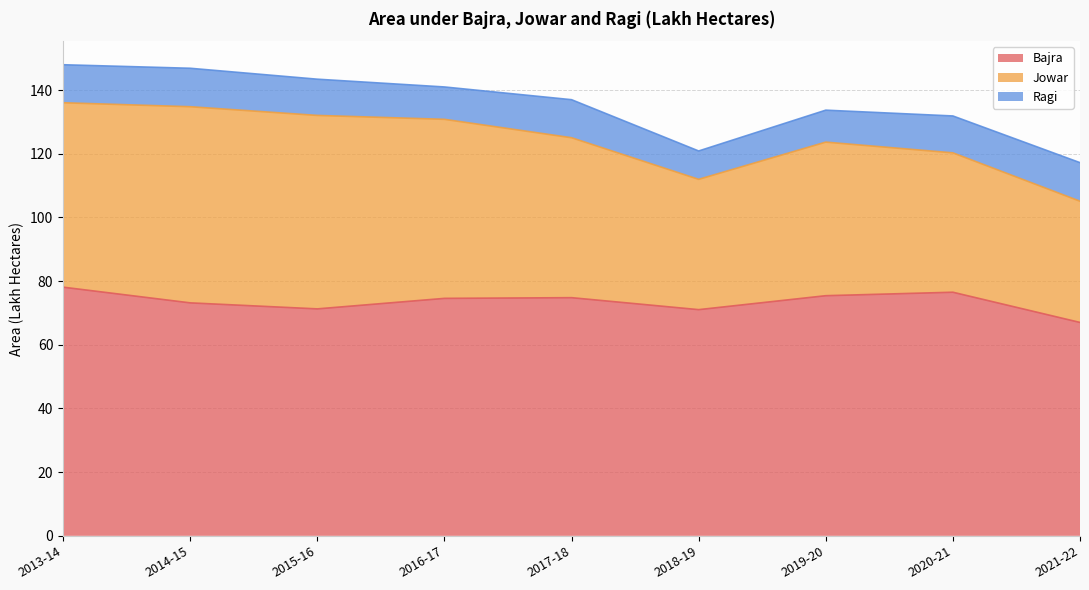

What is the smallest value displayed?

8.9